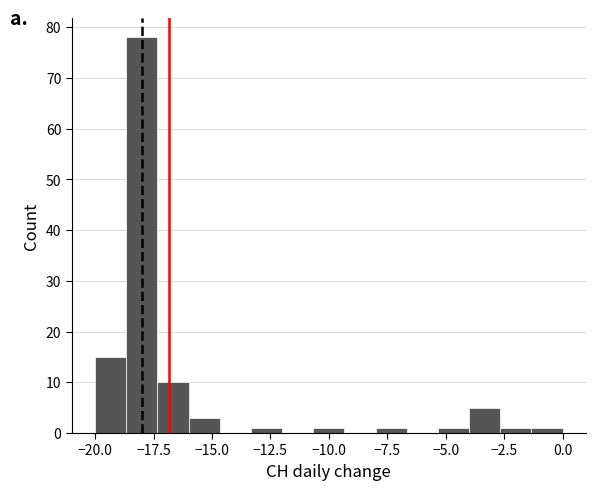

Read against the x-axis, roughly where is the centre of the tallest bar?

-18.0